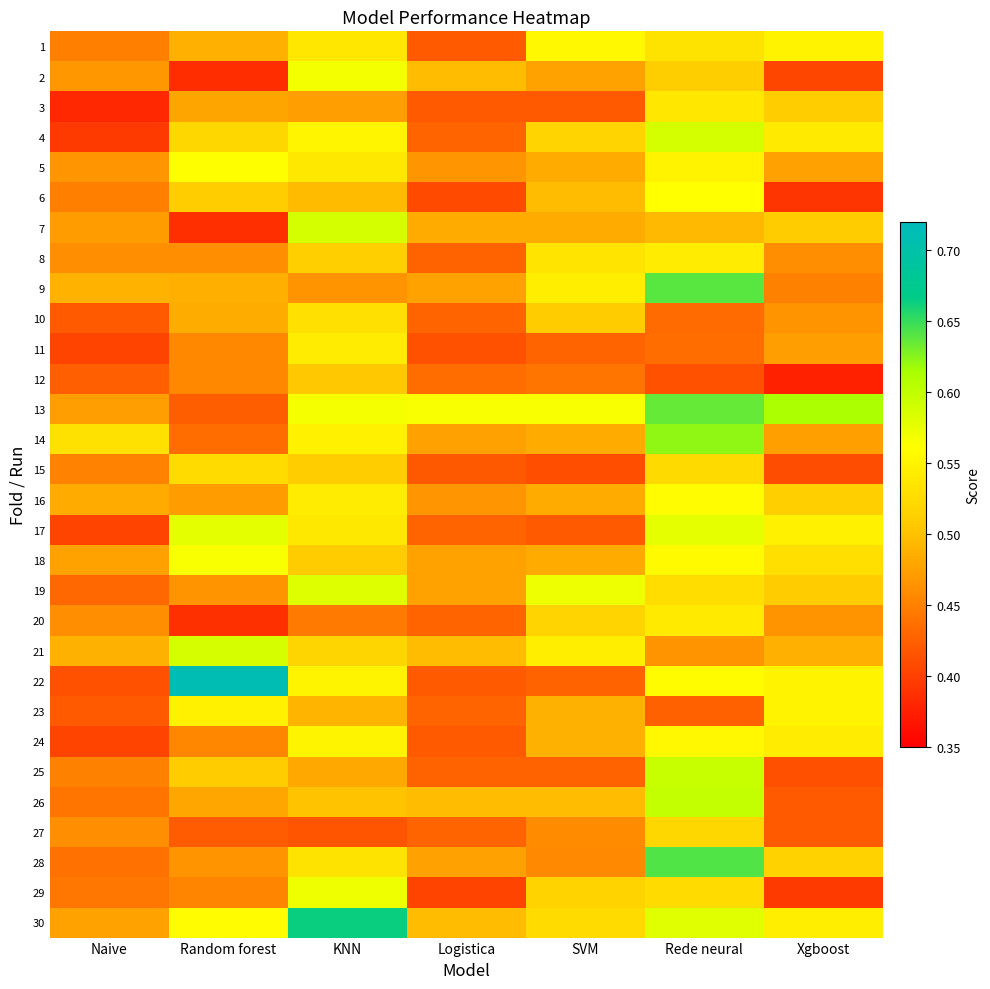

Which has a higher value, Random forest or Logistica?

Random forest